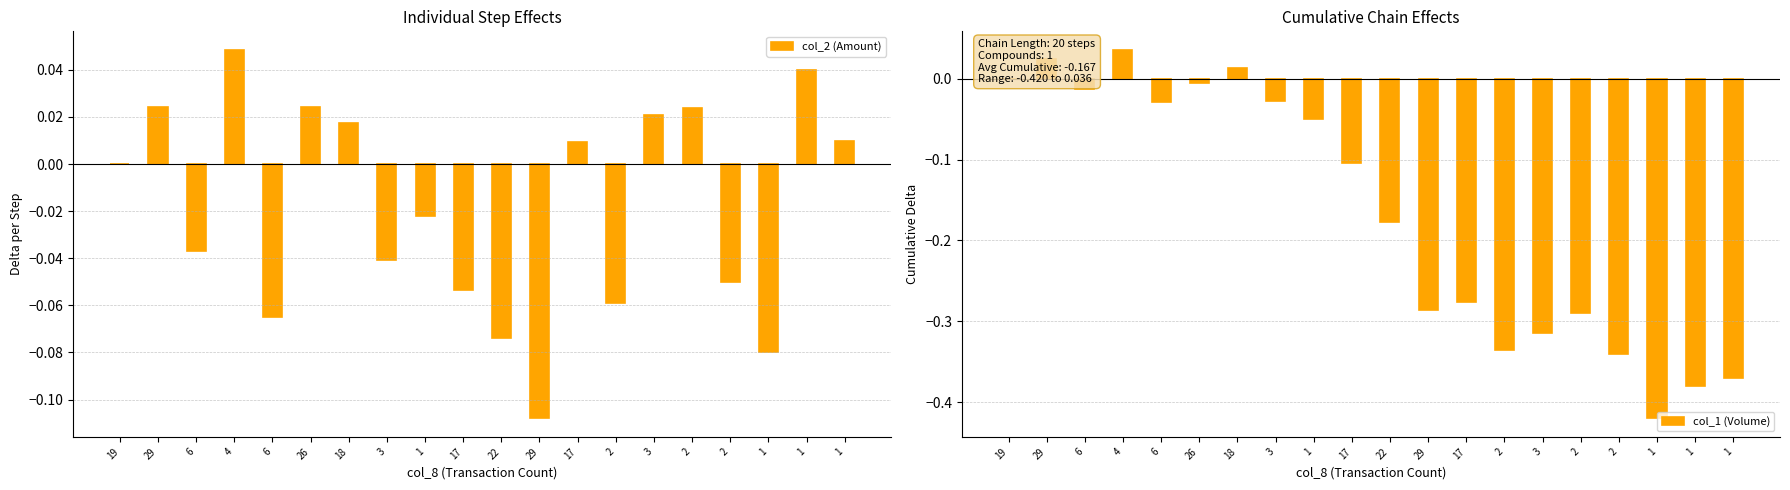

Where is col_1 (Volume) nearest to the value 0?

19